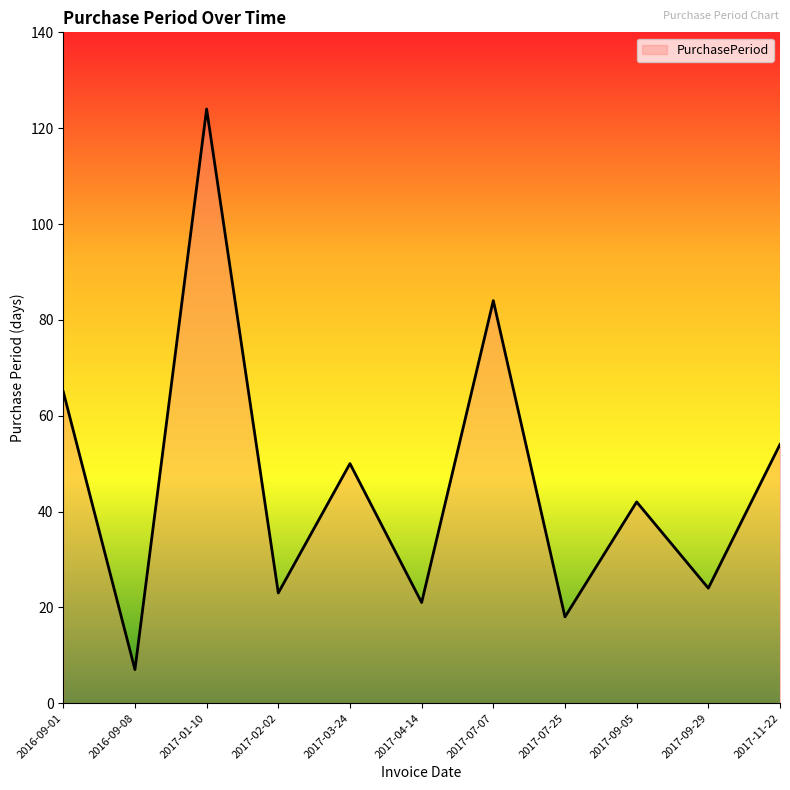

Approximately how many times larger is the value at 2017-03-24 compared to 2017-11-22?

0.9